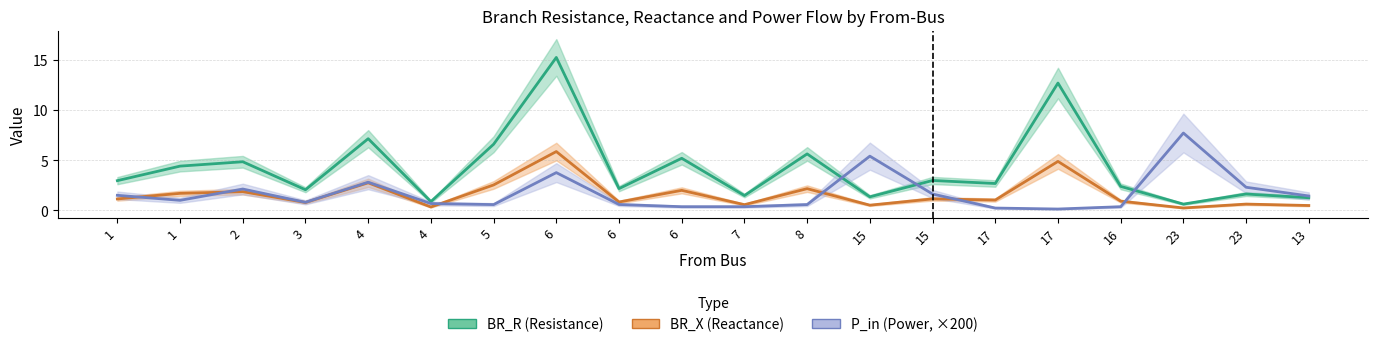

Does the chart display data point markers on the line(s)?

No